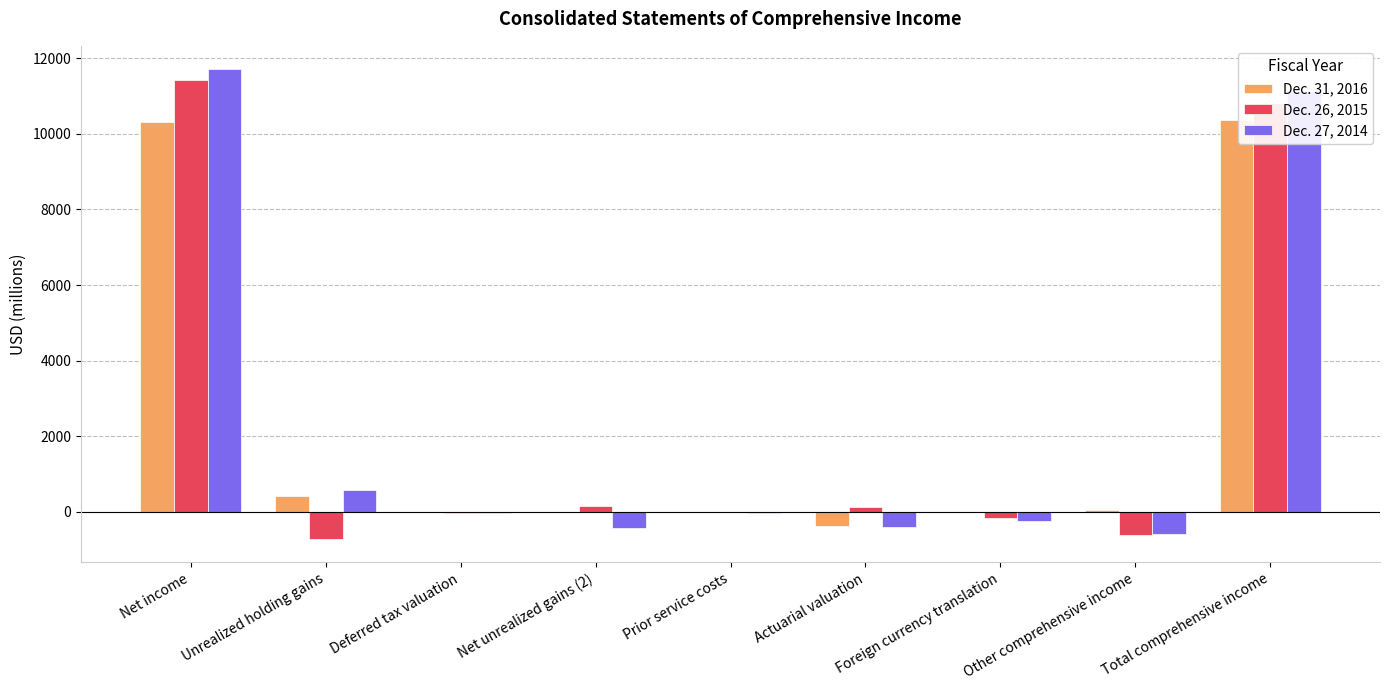

What is the highest value of the Dec. 31, 2016 series?

10362